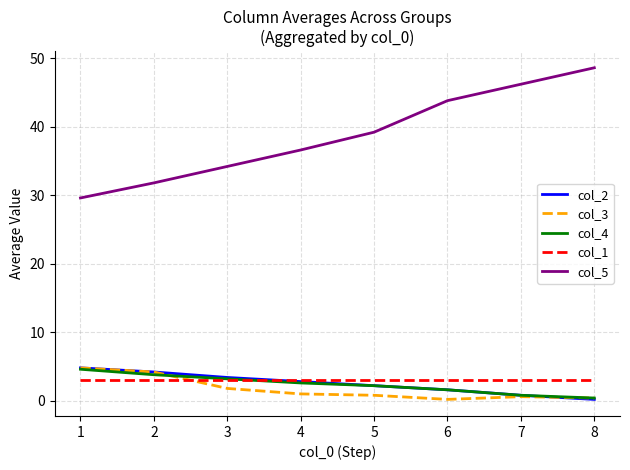

Is it true that col_5 equals 19.9 at 5?

False